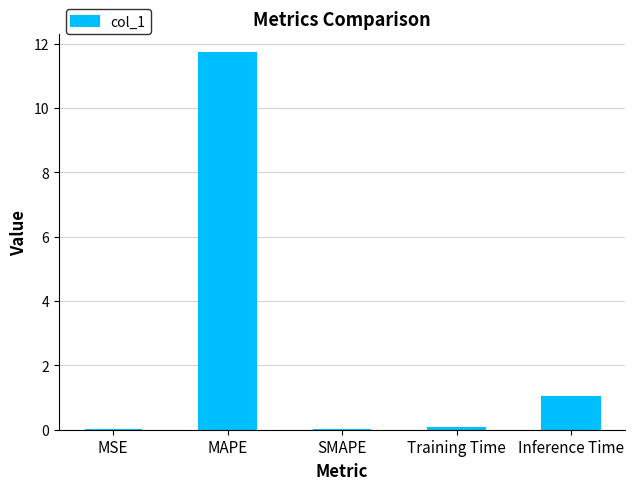

What is the sum of all values?

12.8